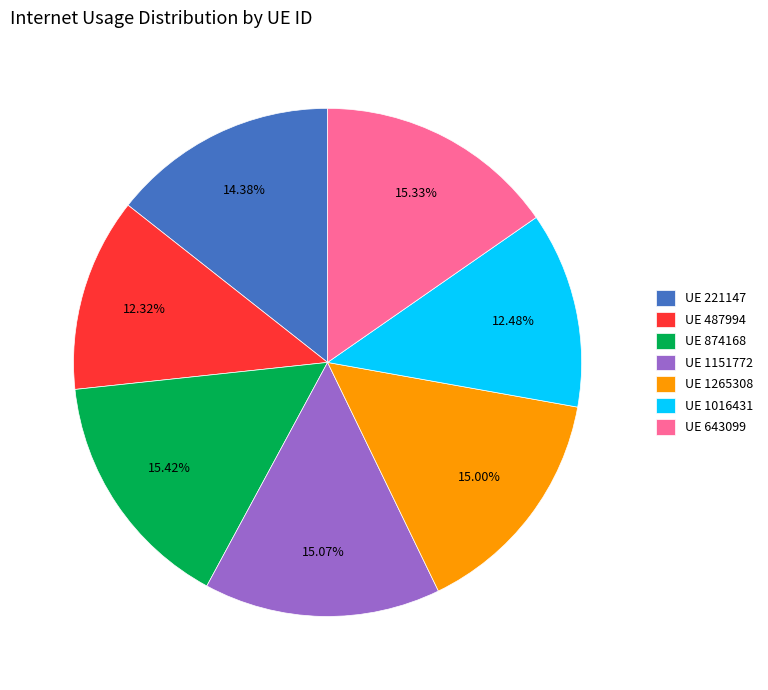

Combined, do UE 1016431 and UE 221147 account for over 50%?

No